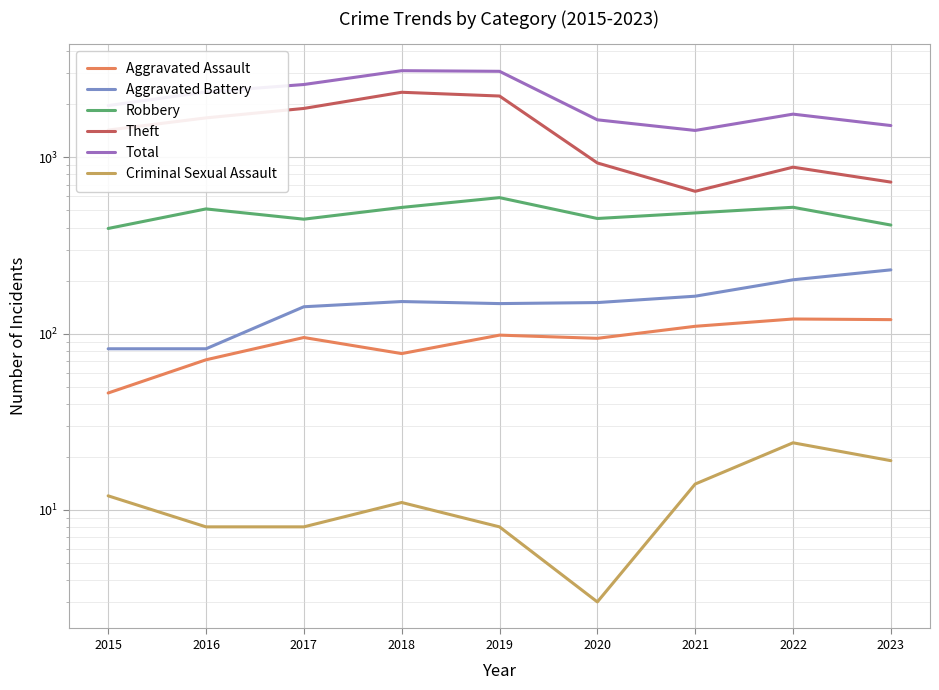

What is the spread (max minus min) of values at 2018?

3094